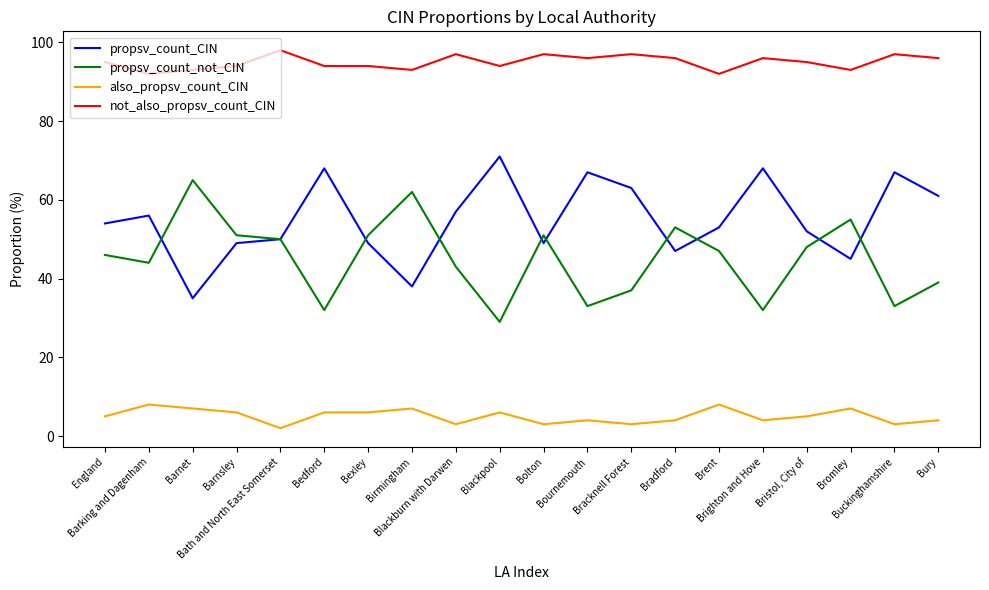

True or false: propsv_count_CIN and also_propsv_count_CIN intersect in this chart.

False